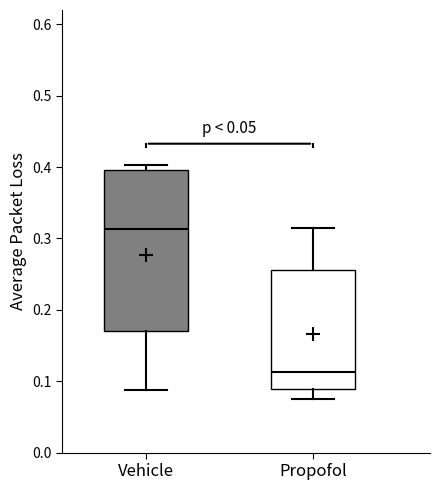

Where is the lower edge of the box for Vehicle on the y-axis? The values are not printed on the chart, so give them approximately, as read against the axis.

0.17